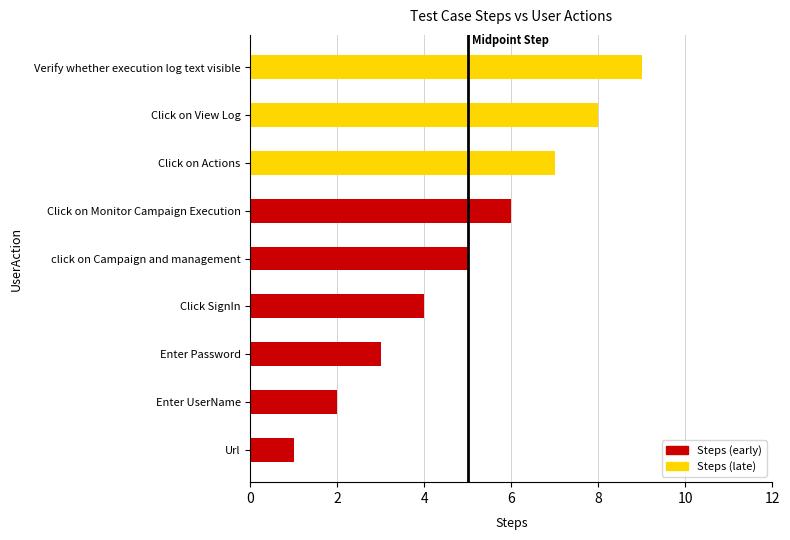

What is the smallest value displayed?

1